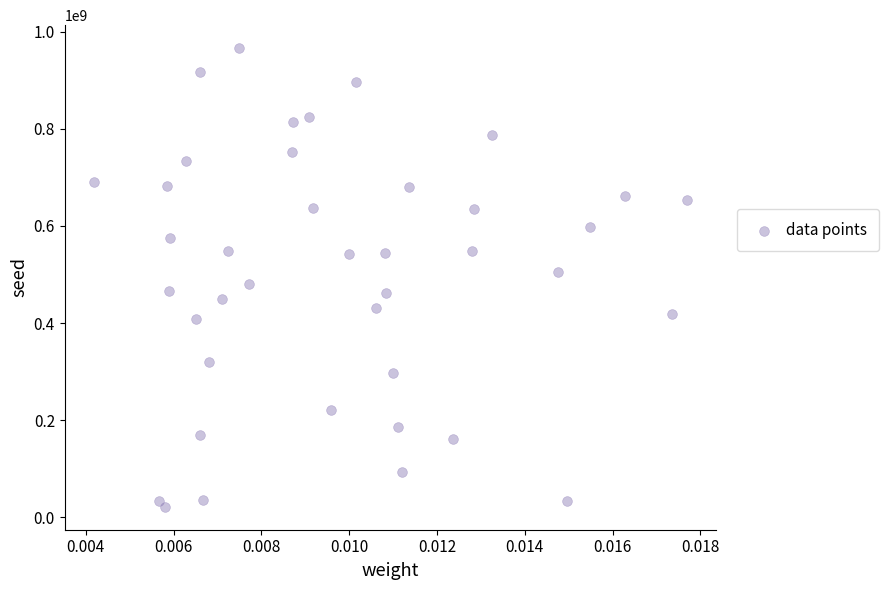

What is the range of Y values (max minus min)?

945101241